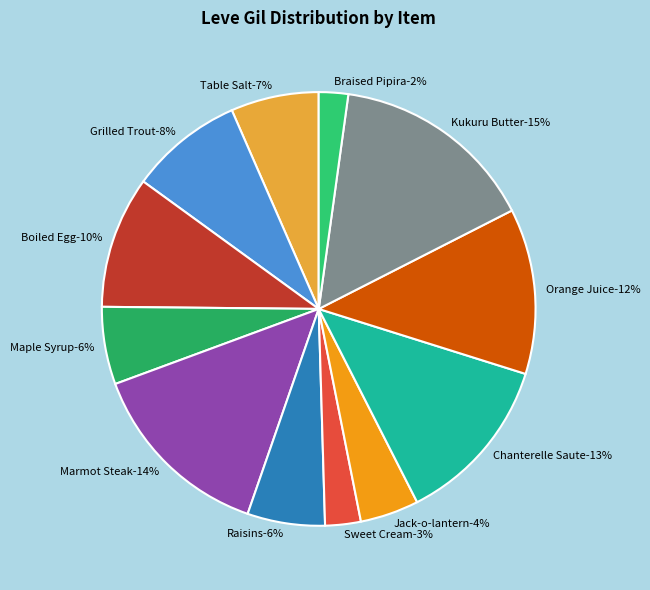

Rank the categories by value from highest to lowest.

Kukuru Butter, Marmot Steak, Chanterelle Saute, Orange Juice, Boiled Egg, Grilled Trout, Table Salt, Maple Syrup, Raisins, Jack-o-lantern, Sweet Cream, Braised Pipira